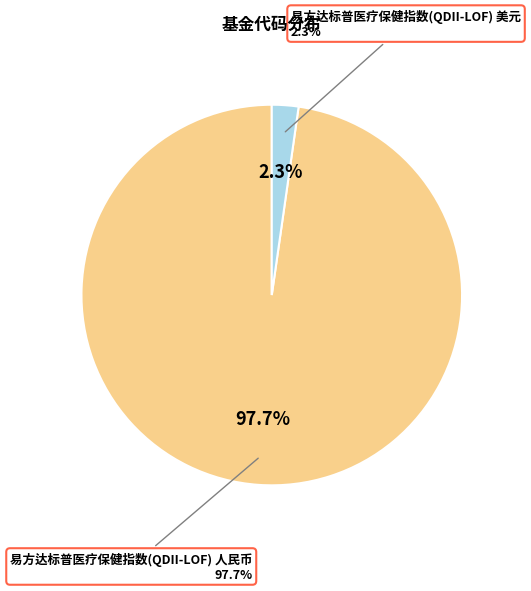

Is it true that 易方达标普医疗保健指数(QDII-LOF) 美元 is 2% of the pie?

True